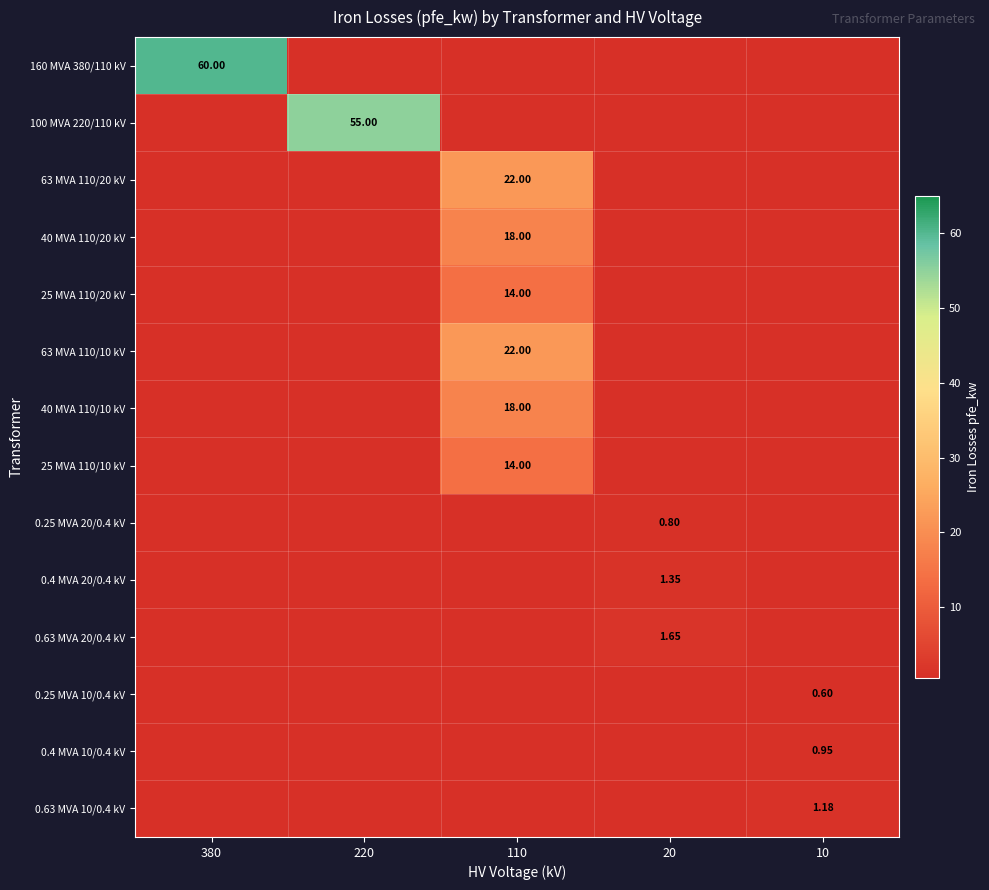

Which series has the largest range (max minus min)?

160 MVA 380/110 kV